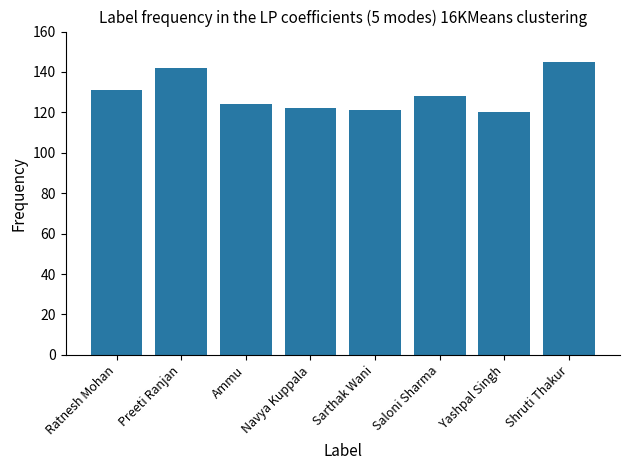

Reading left to right, extract all data points from this chart.

131	142	124	122	121	128	120	145